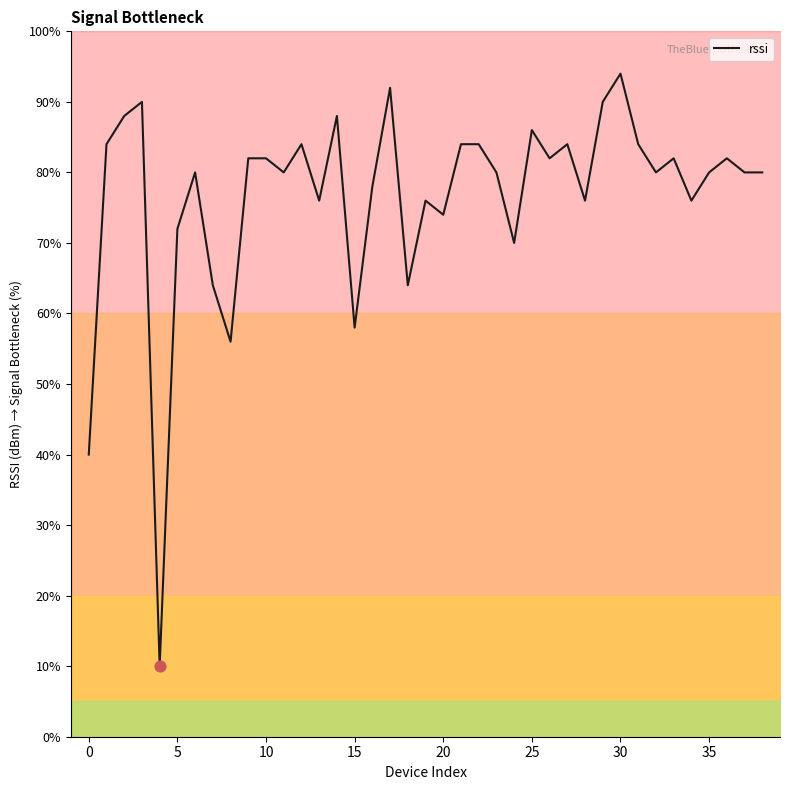

What is the change in value from 30 to 35?

-14.0